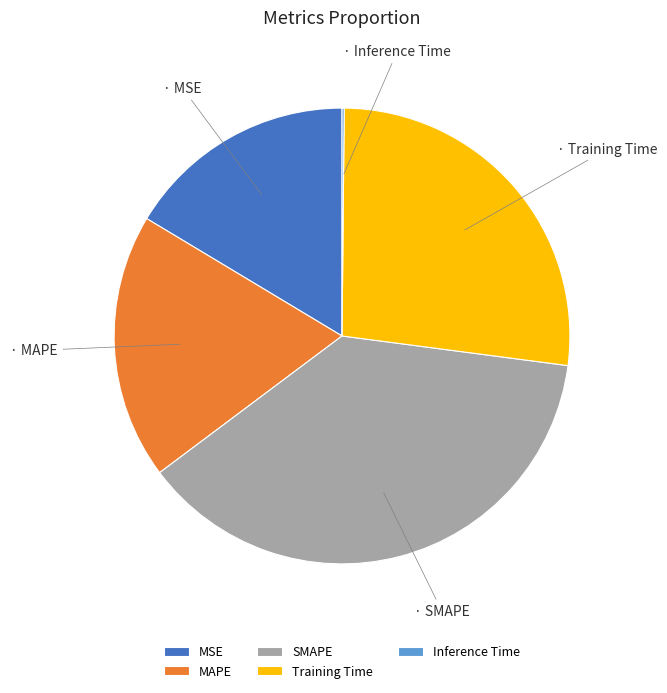

Is it true that Training Time is 27% of the pie?

True